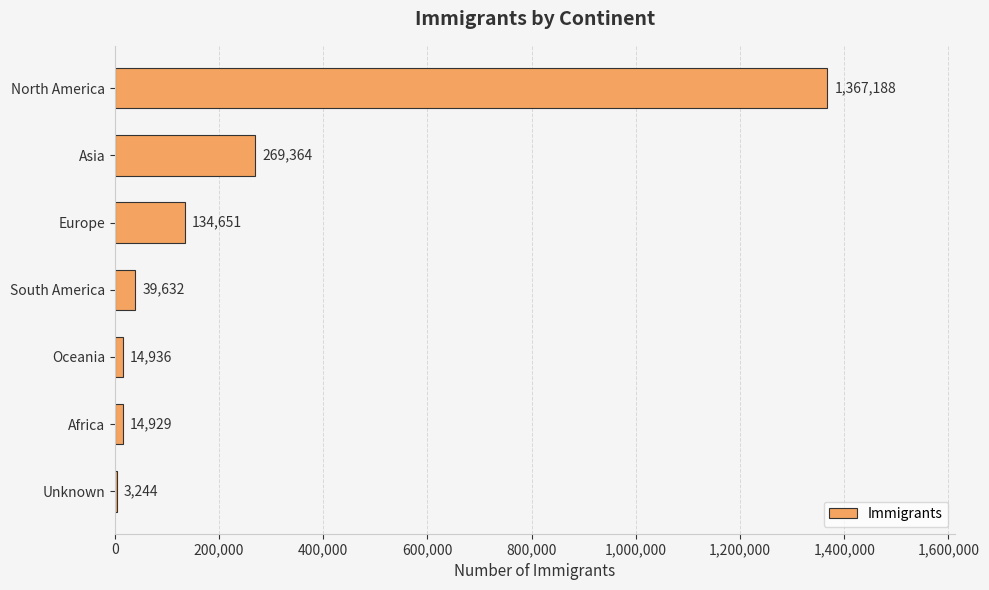

How many series are shown in this chart?

1